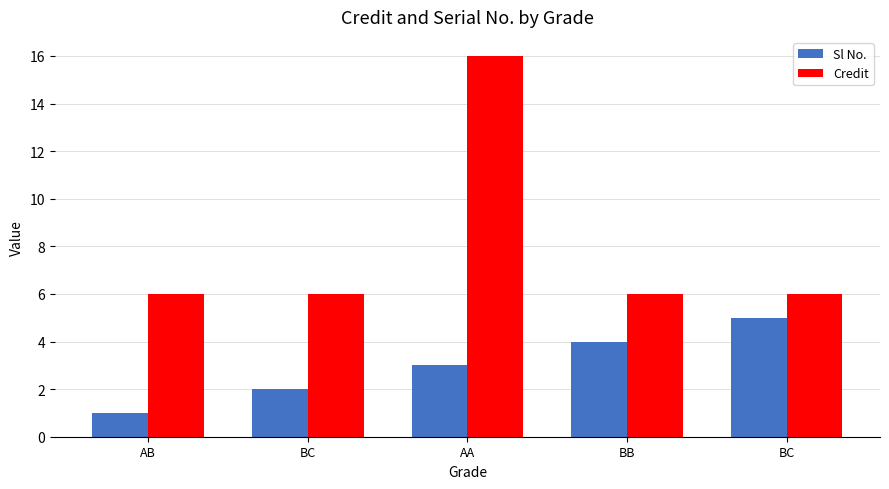

Are the bars horizontal?

No